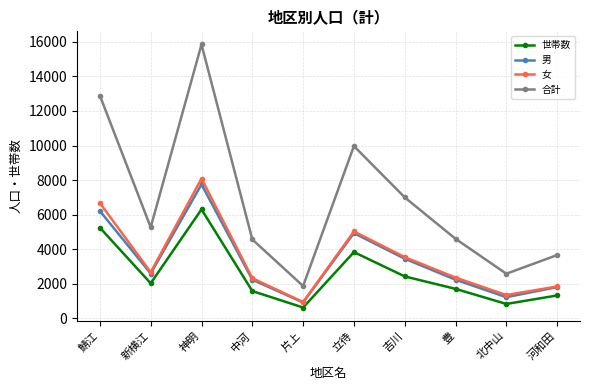

What is the greatest value displayed?

15845